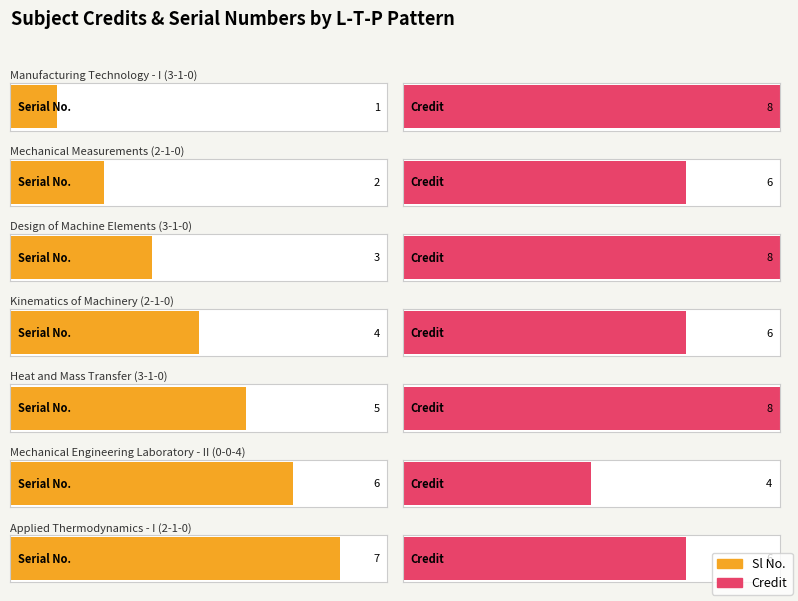

Is the value of Credit at 3-1-0 greater than the value of Sl No. at 2-1-0?

Yes